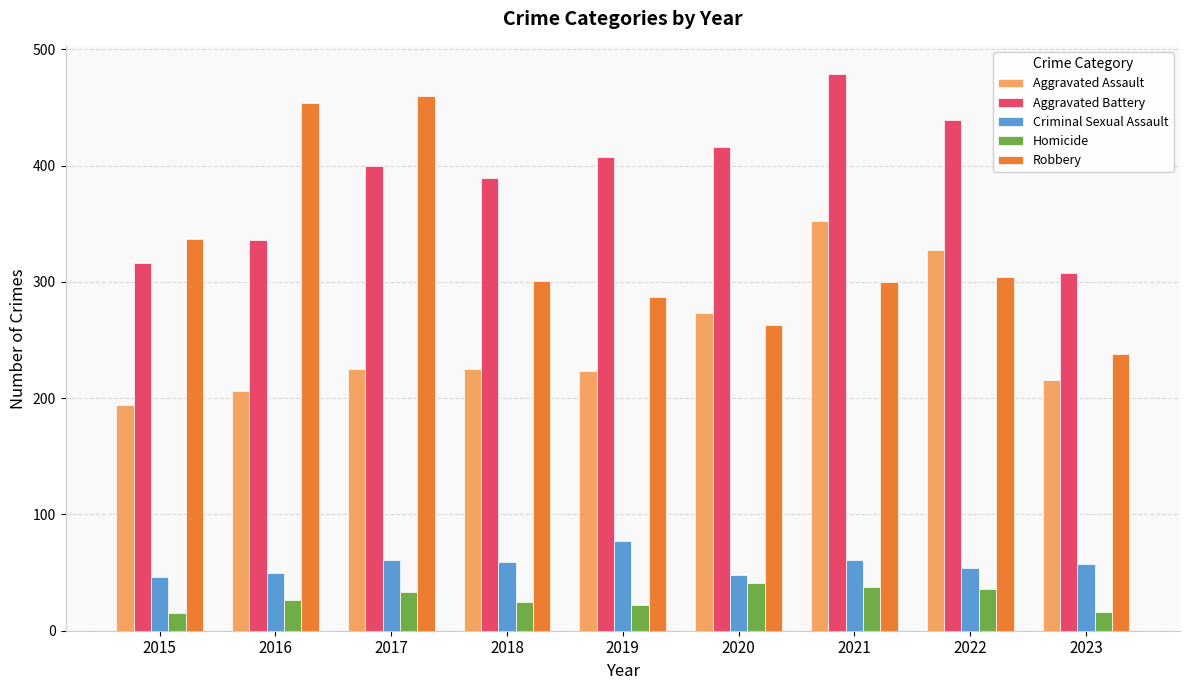

At which category is the sum across all series the highest?

2021